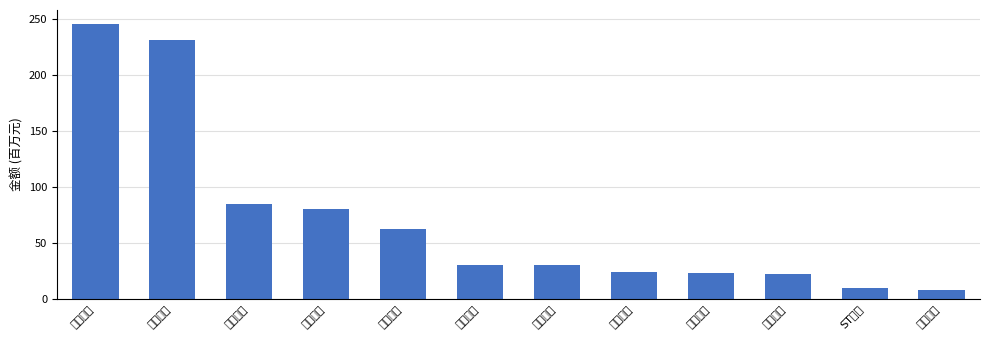

What is the ratio of the value at ST特信 to the value at 豫能控股?

0.1